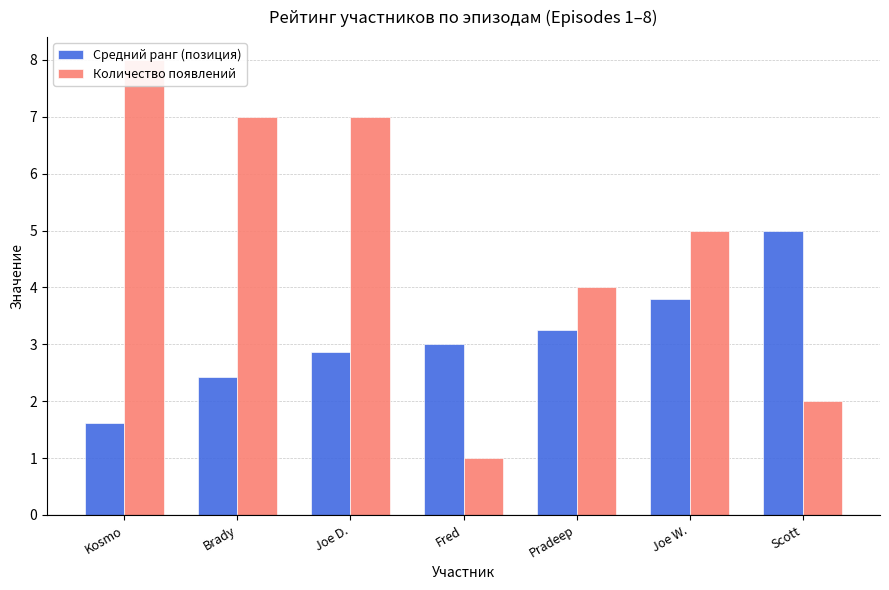

At which label does Средний ранг (позиция) first exceed 3?

Pradeep